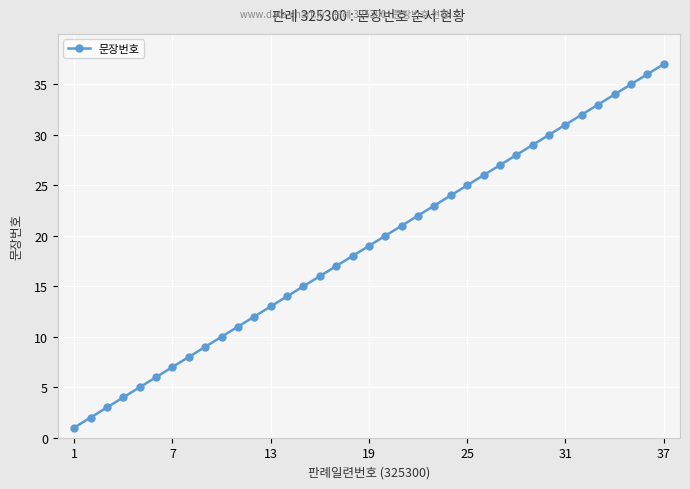

What is the maximum value shown in the chart?

37